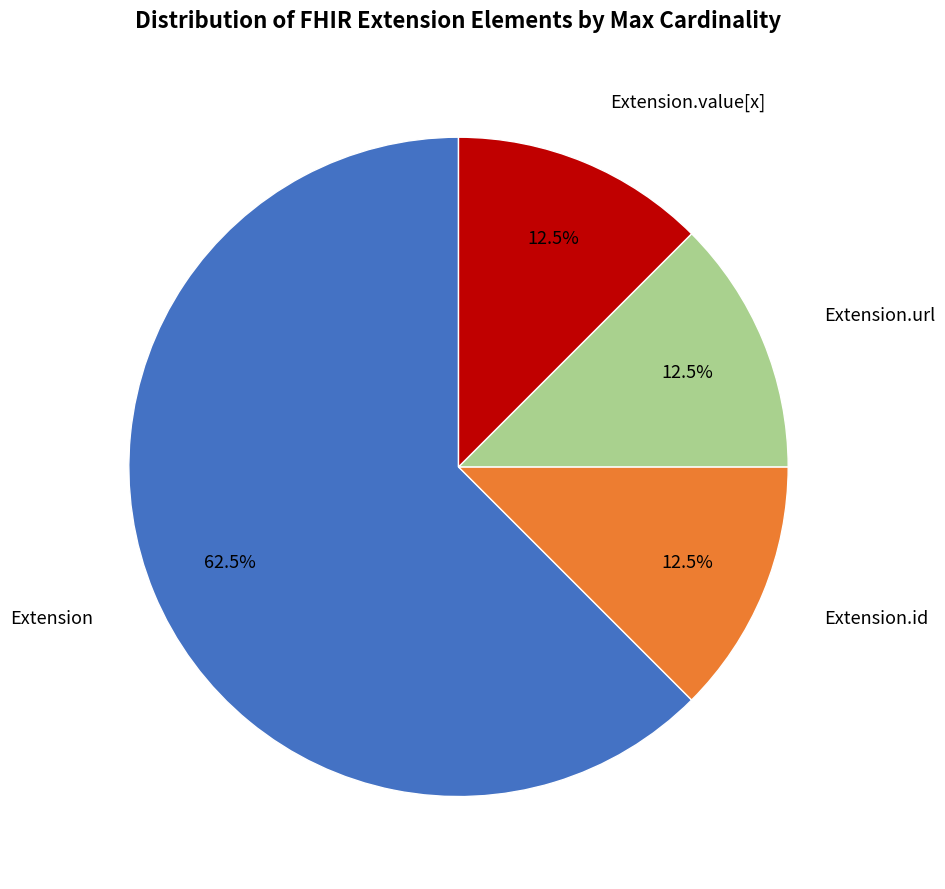

Is there a majority slice in this chart?

Yes